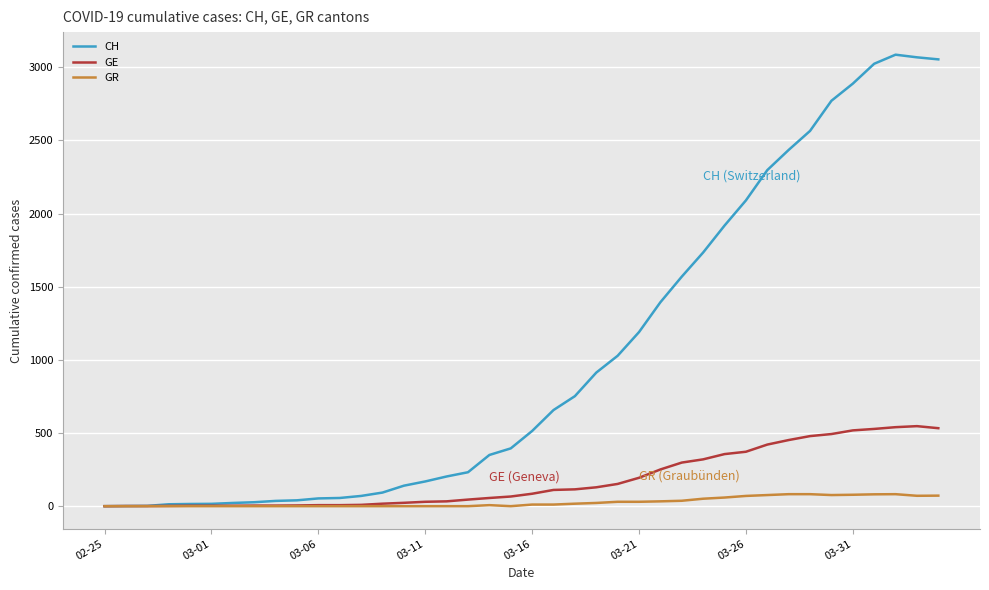

Which series has the largest range (max minus min)?

CH